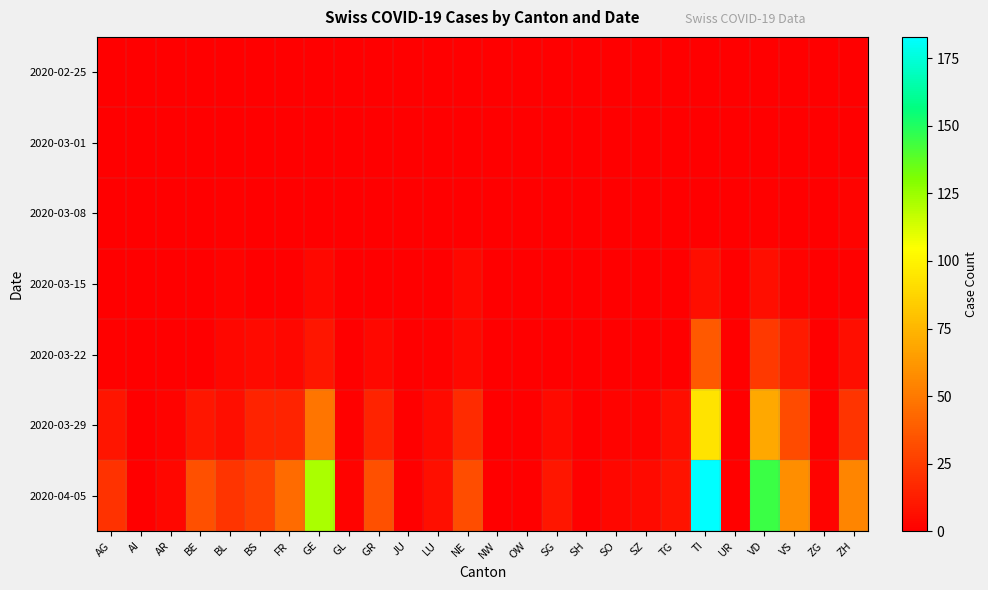

At which category is the sum across all series the highest?

TI